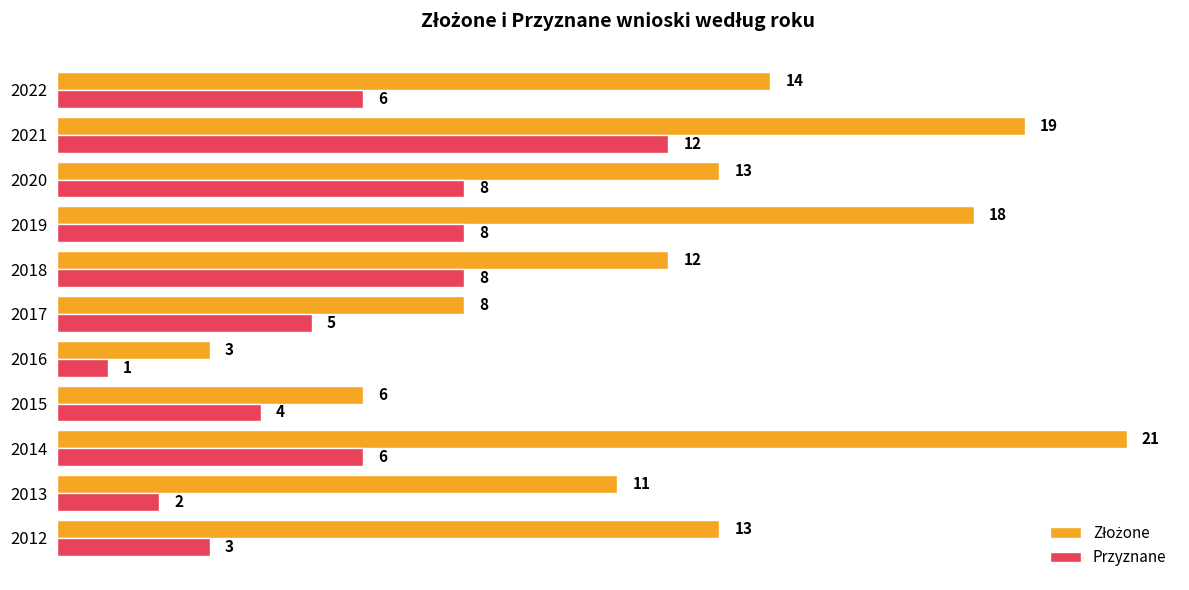

At how many categories does at least one series exceed 5?

10